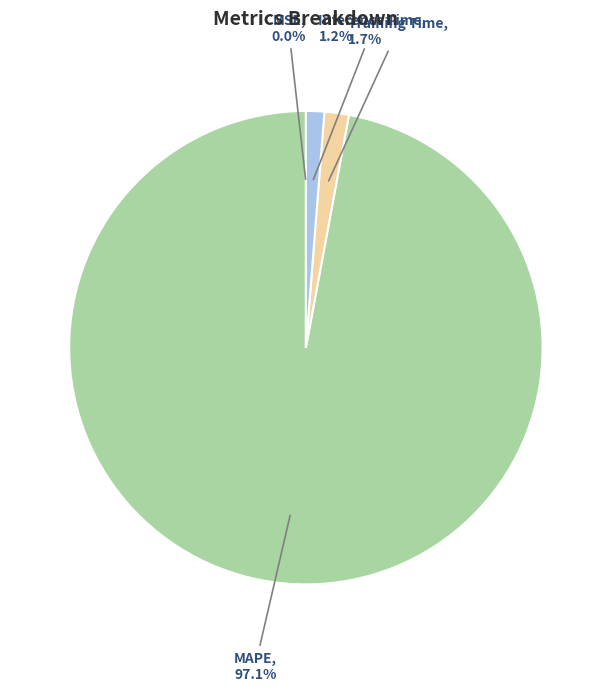

Between Inference Time and MAPE, which is larger?

MAPE